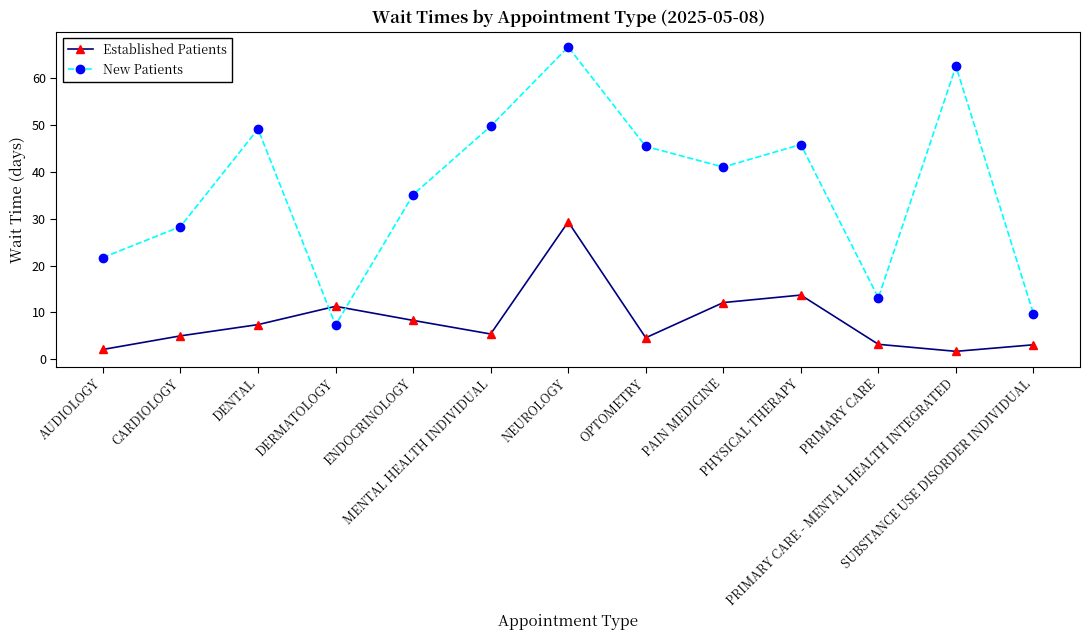

Which series has the largest range (max minus min)?

New Patients